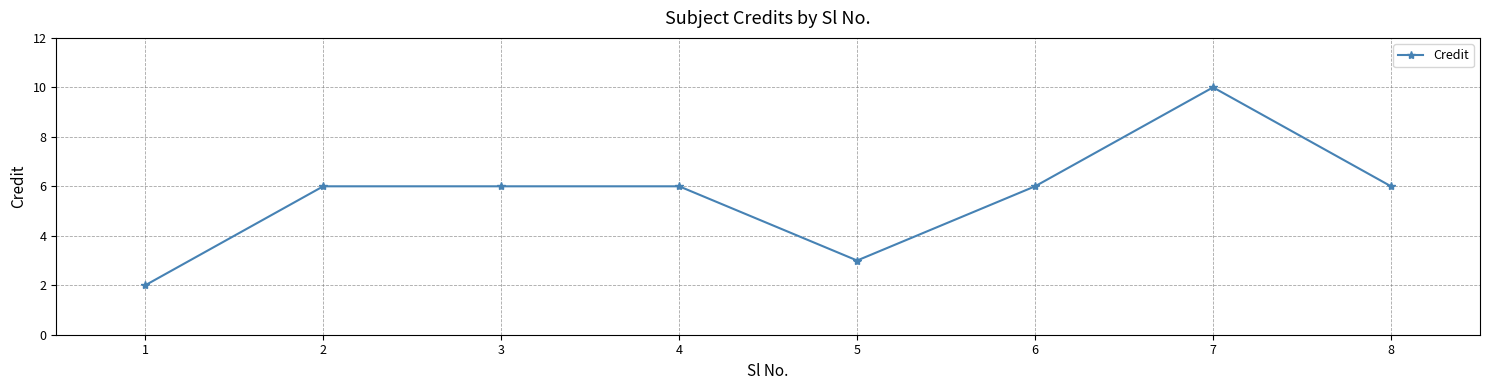

How many lines are shown in the chart?

1